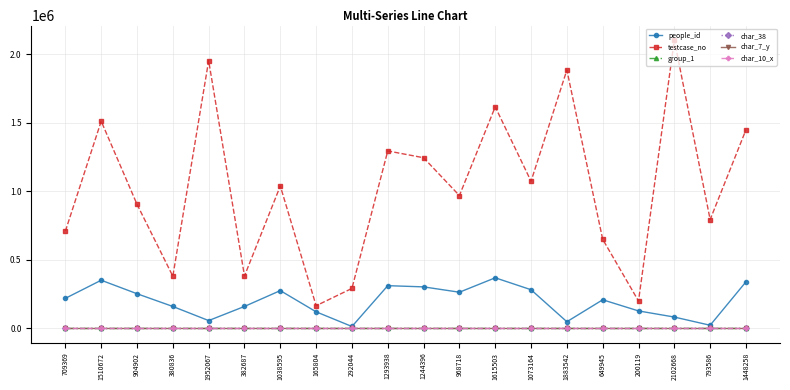

How many categories are shown in the chart?

20